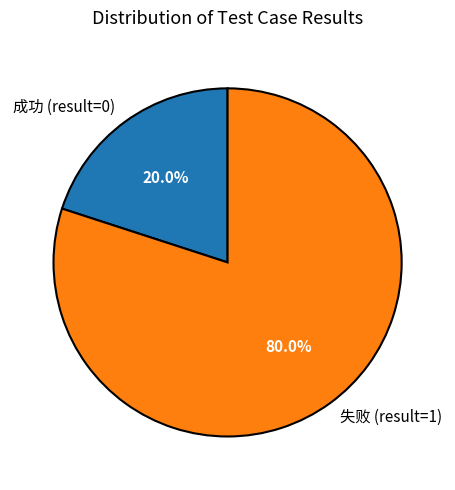

Is there a majority slice in this chart?

Yes